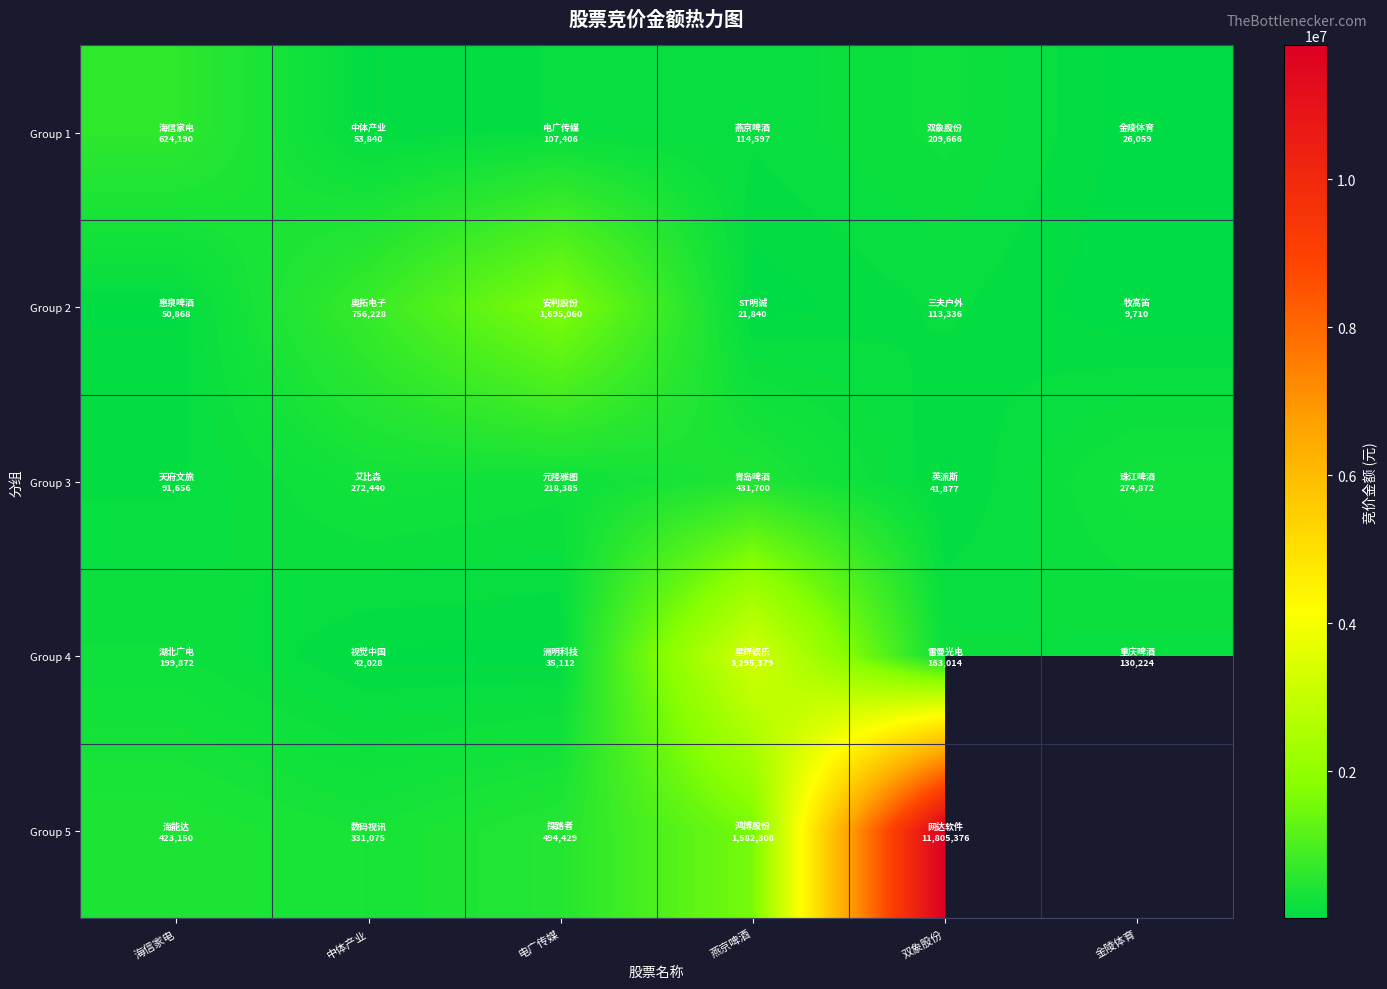

Is it true that Group 2 equals 62948.7 at 双象股份?

False